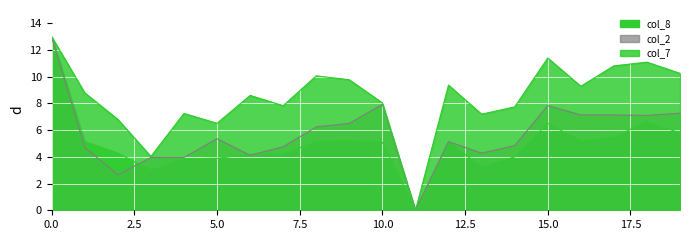

Which series has the largest range (max minus min)?

col_7